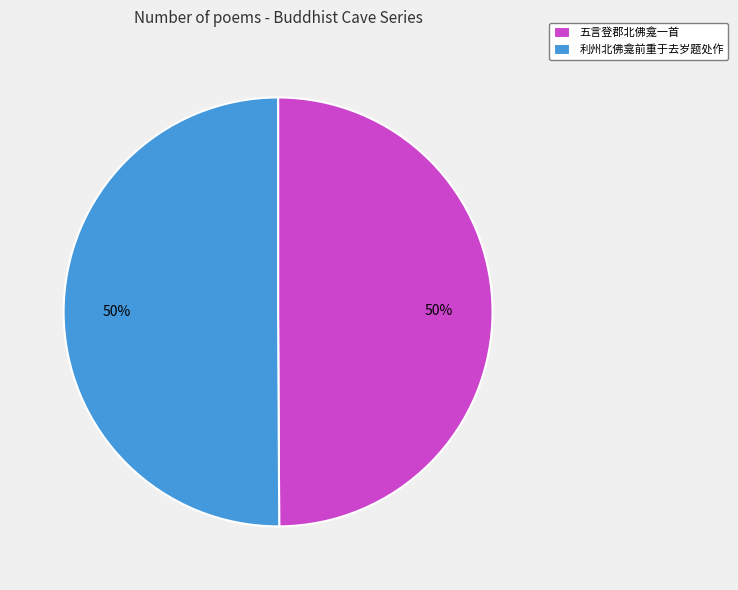

The 五言登郡北佛龛一首 slice represents 50% of the pie. True or false?

True